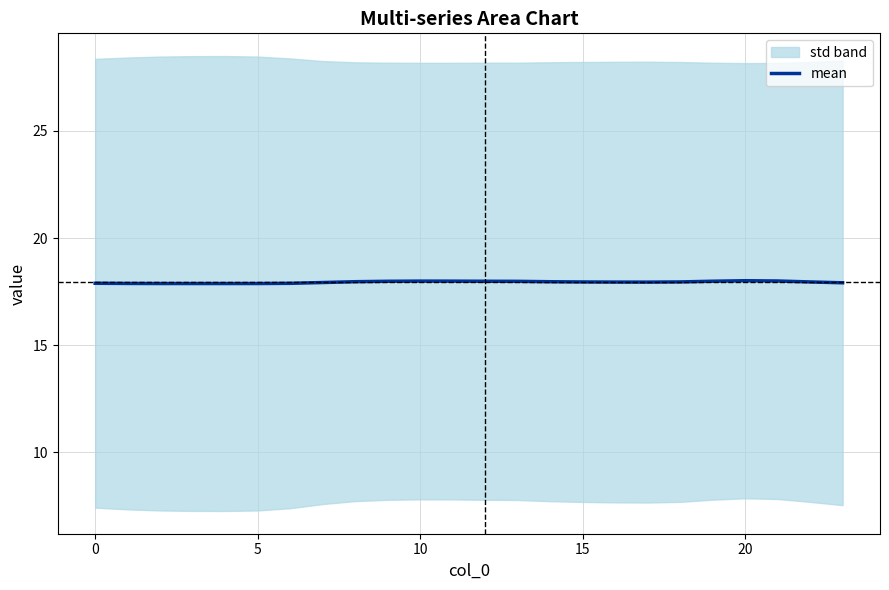

What is the sum of all values?

430.6